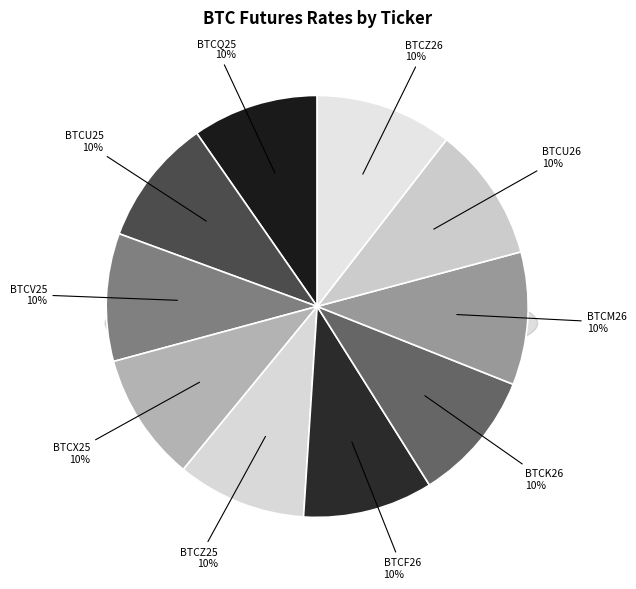

Is it true that BTCM26 is 1% of the pie?

False